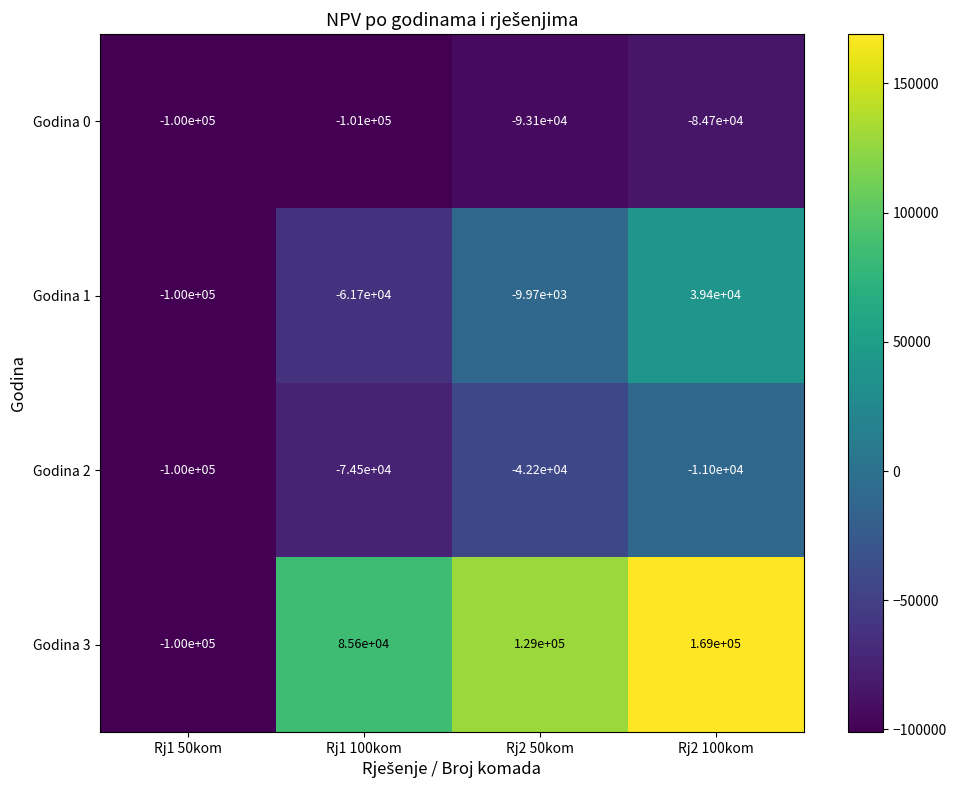

What is the smallest value displayed?

-101000